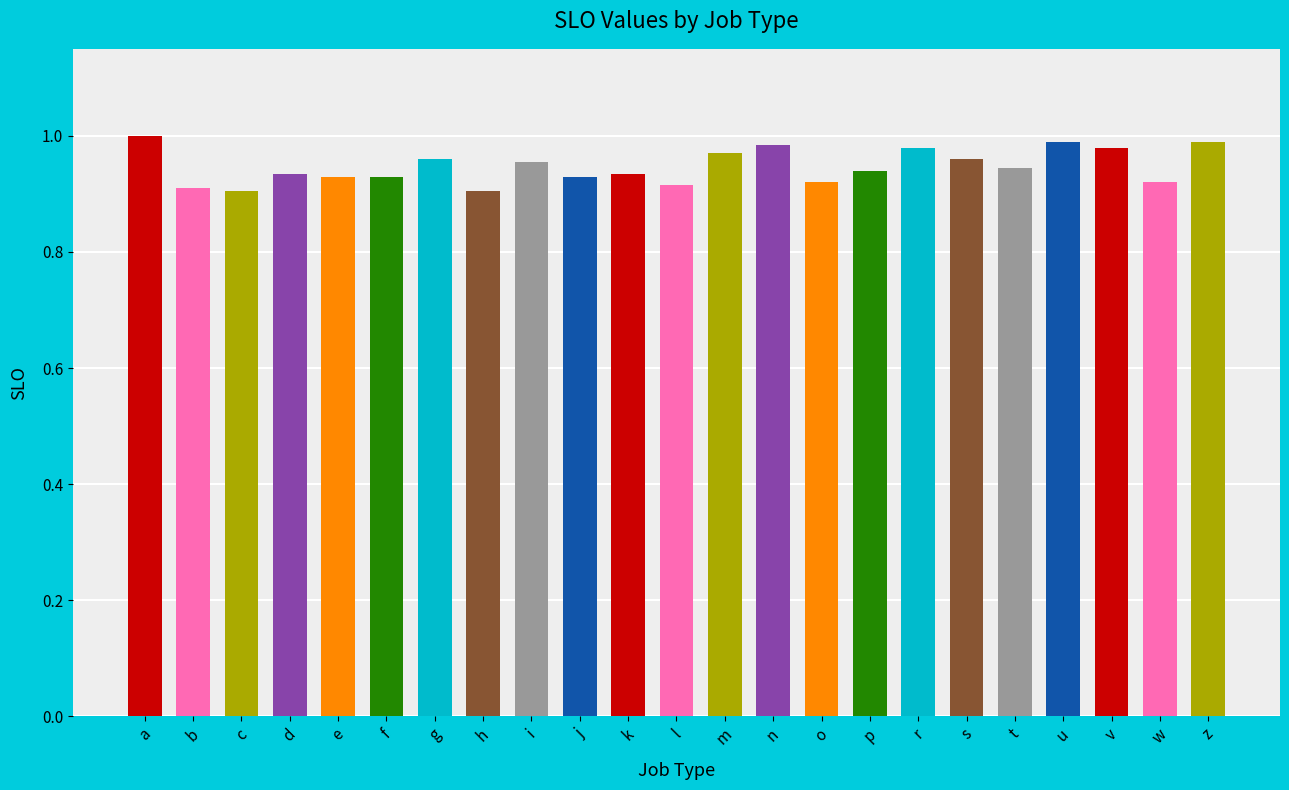

Which has a higher value, b or s?

s